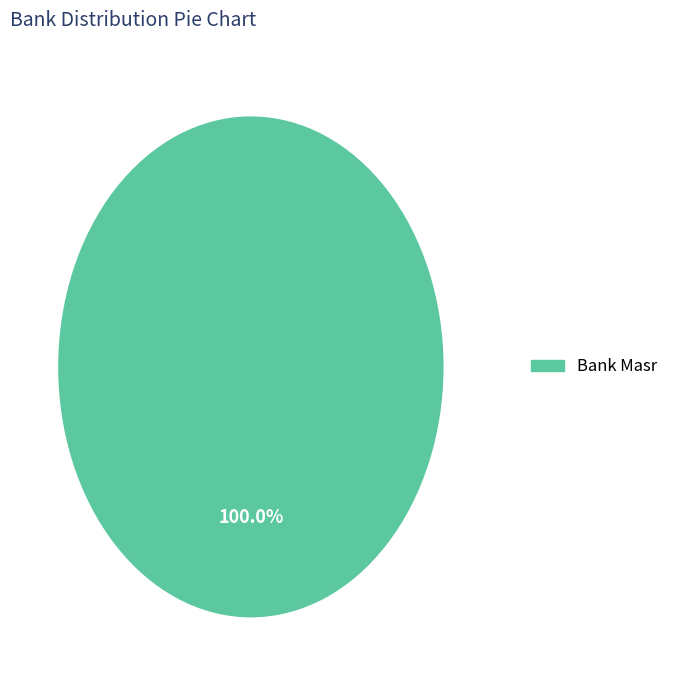

How many slices are in this pie chart?

1